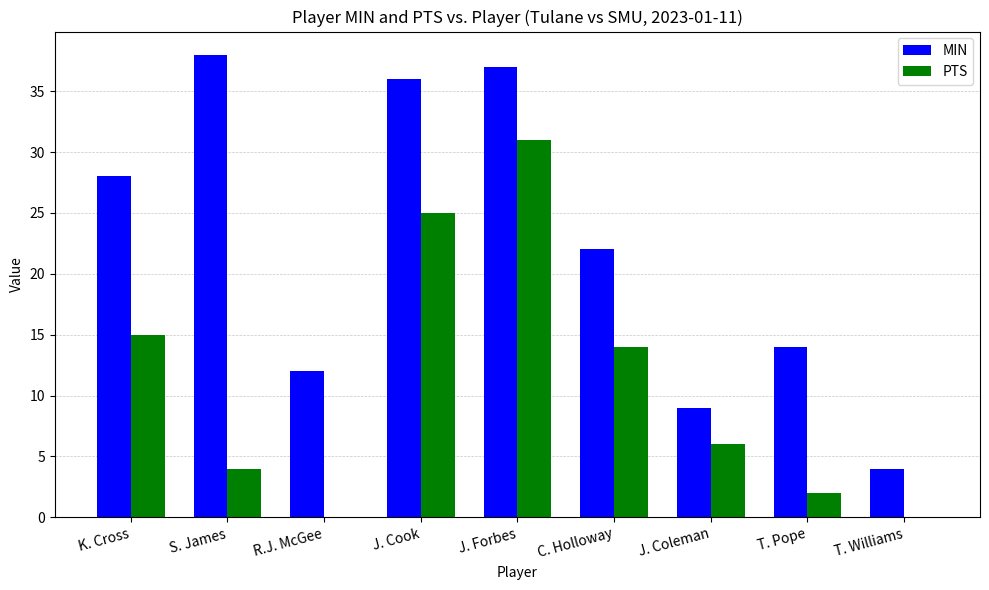

At which category is the sum across all series the highest?

J. Forbes